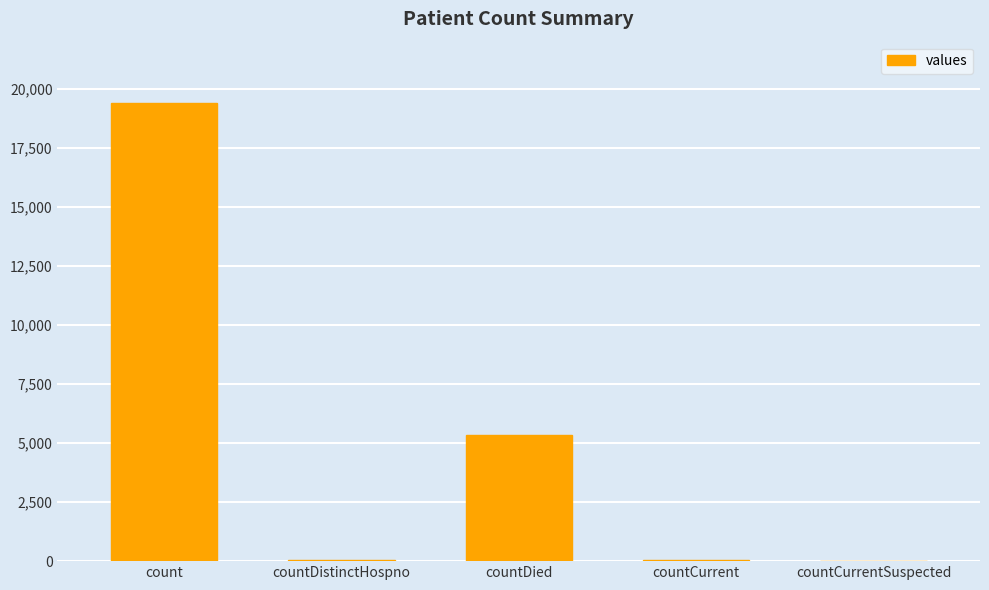

What is the change in value from countDistinctHospno to countCurrentSuspected?

-38